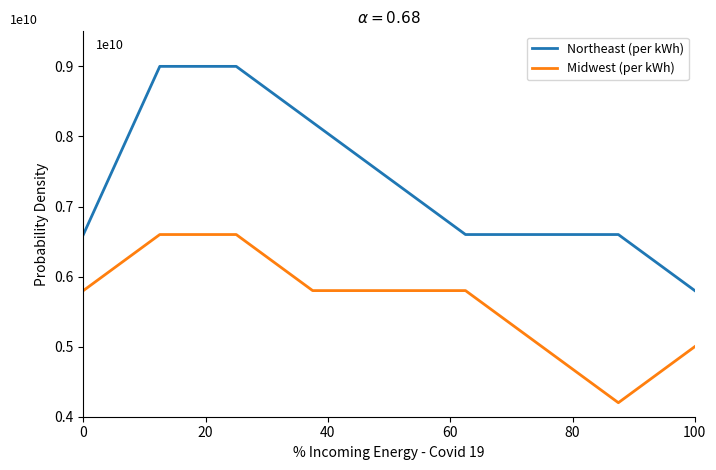

True or false: Midwest (per kWh) and Northeast (per kWh) intersect in this chart.

False